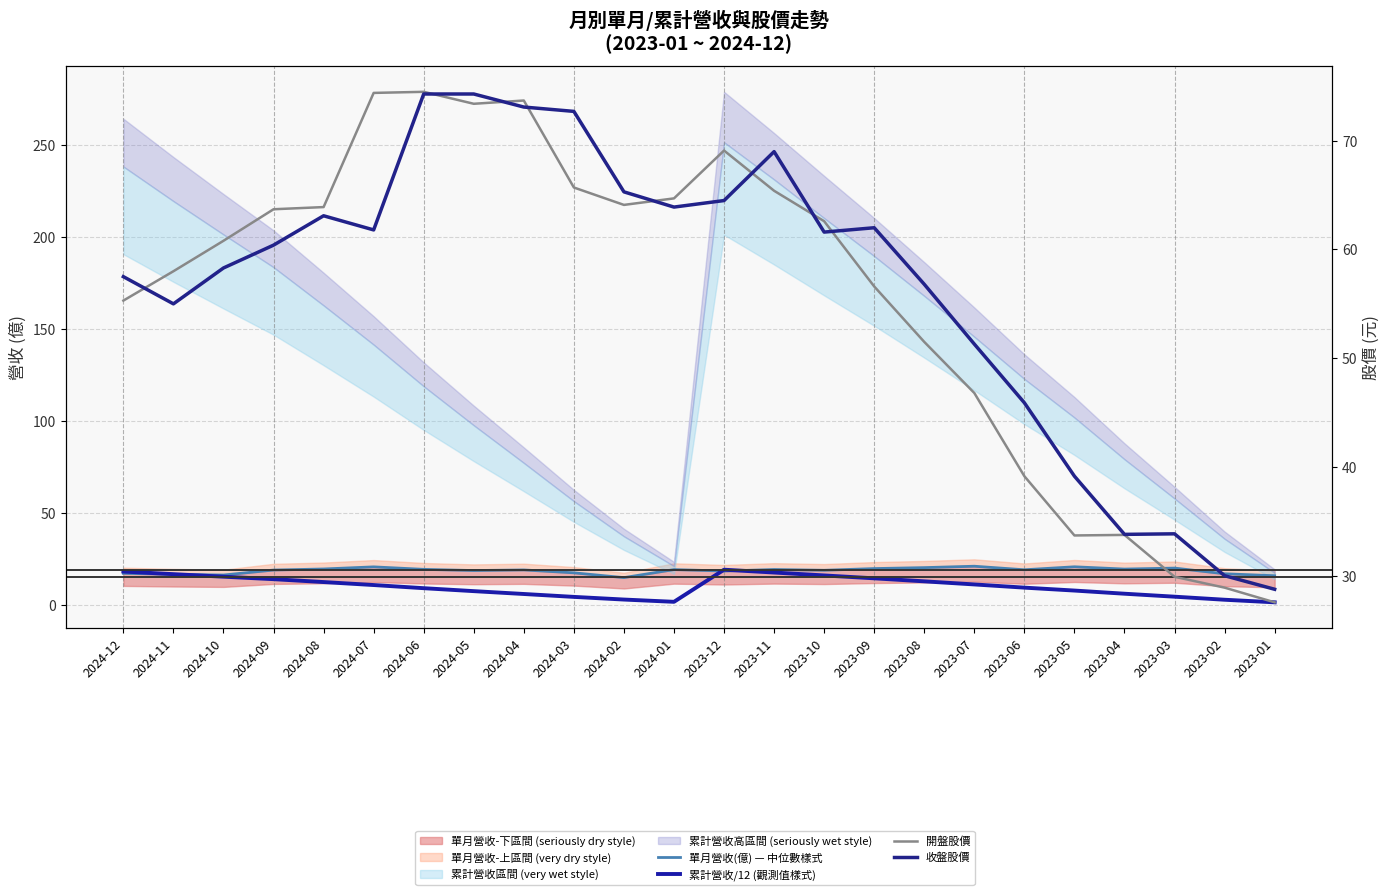

What is the label of the 2nd point from the left?

2024-11